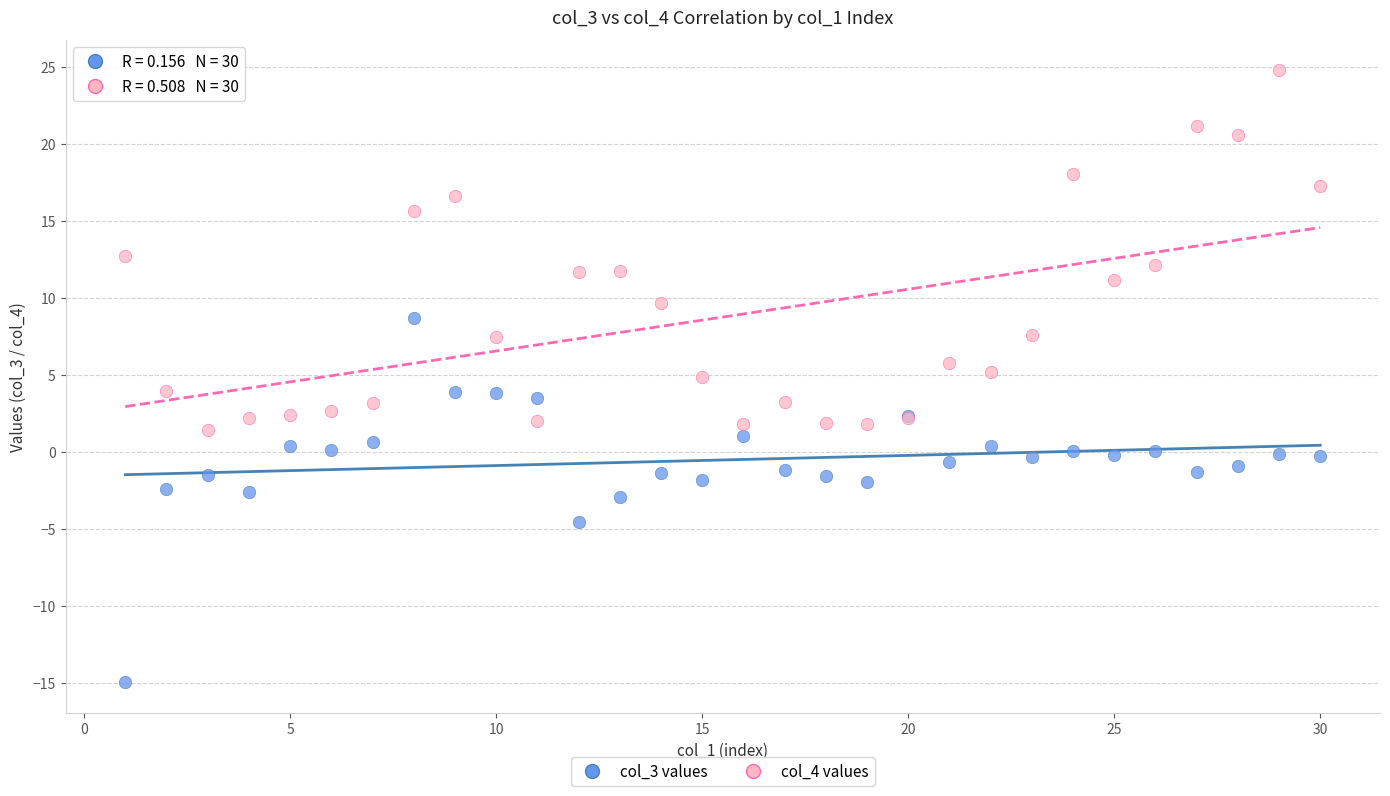

Which series contains the lowest Y value?

col_3 values